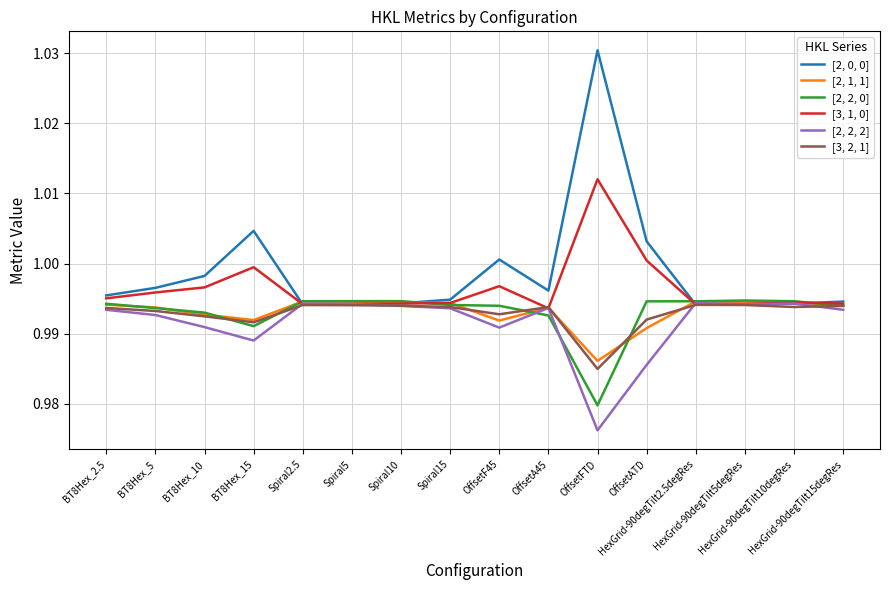

How many times do [3, 1, 0] and [2, 2, 2] cross each other?

6